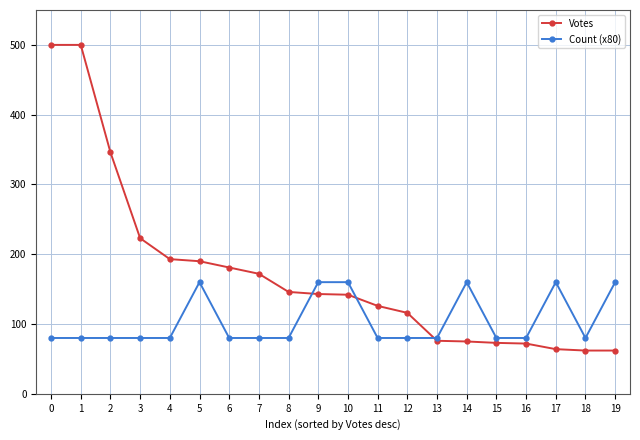

What is the value of the Count (x80) point at the 4th from the left?

80